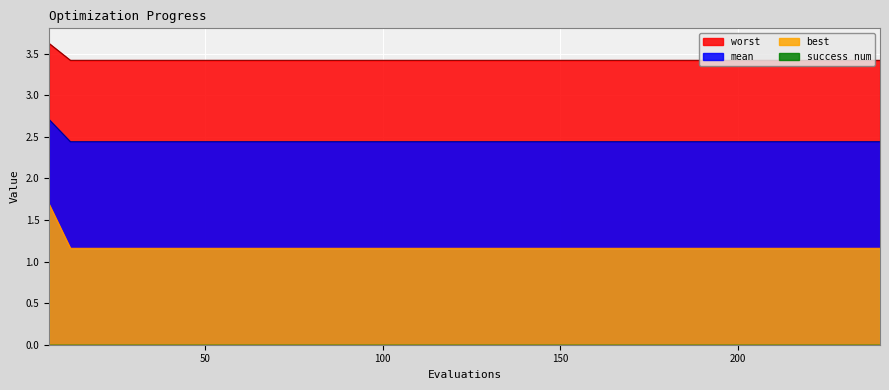

Which series has the widest spread of values?

best